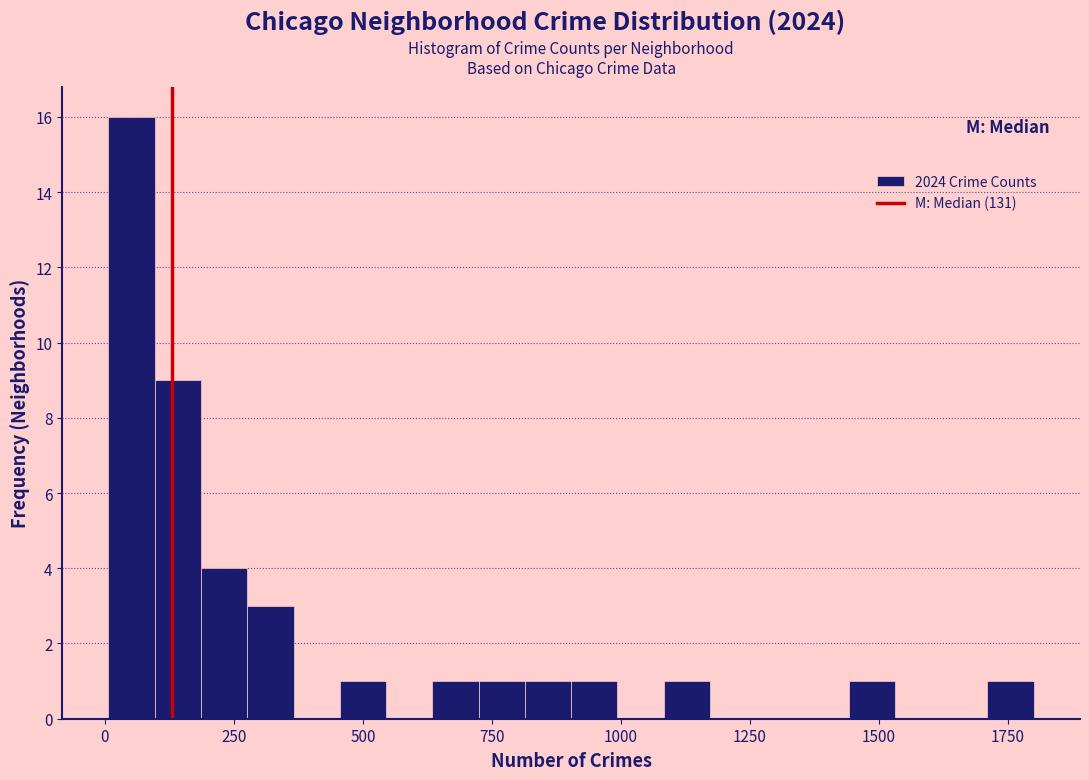

Around what value on the x-axis is the tallest bar? Give the approximate position of its centre, as read against the axis.

50